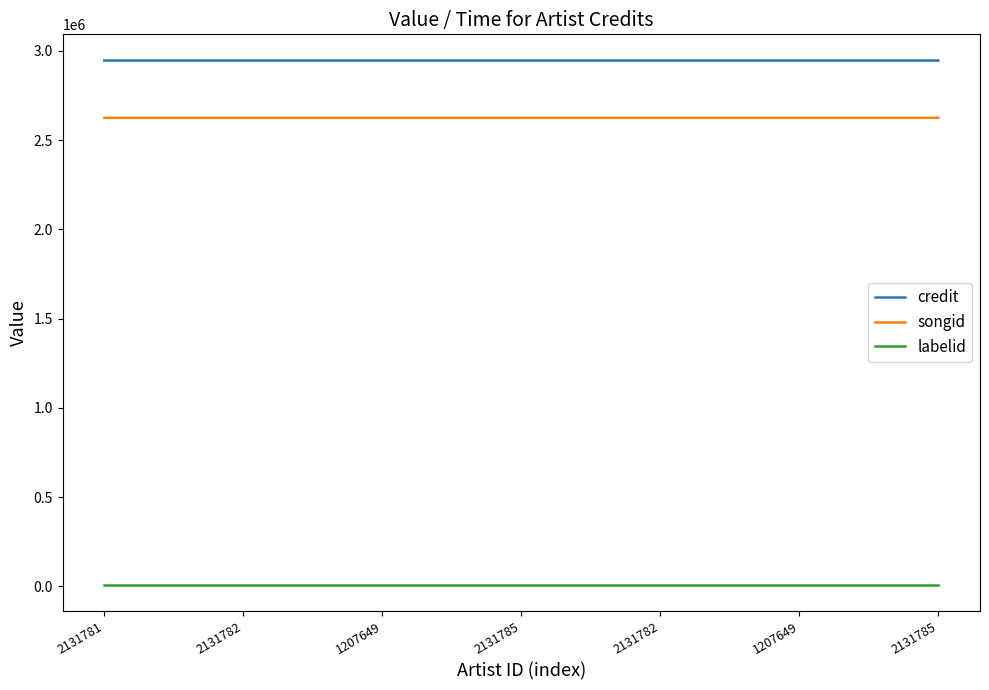

Is this an area chart (filled region under the line)?

No